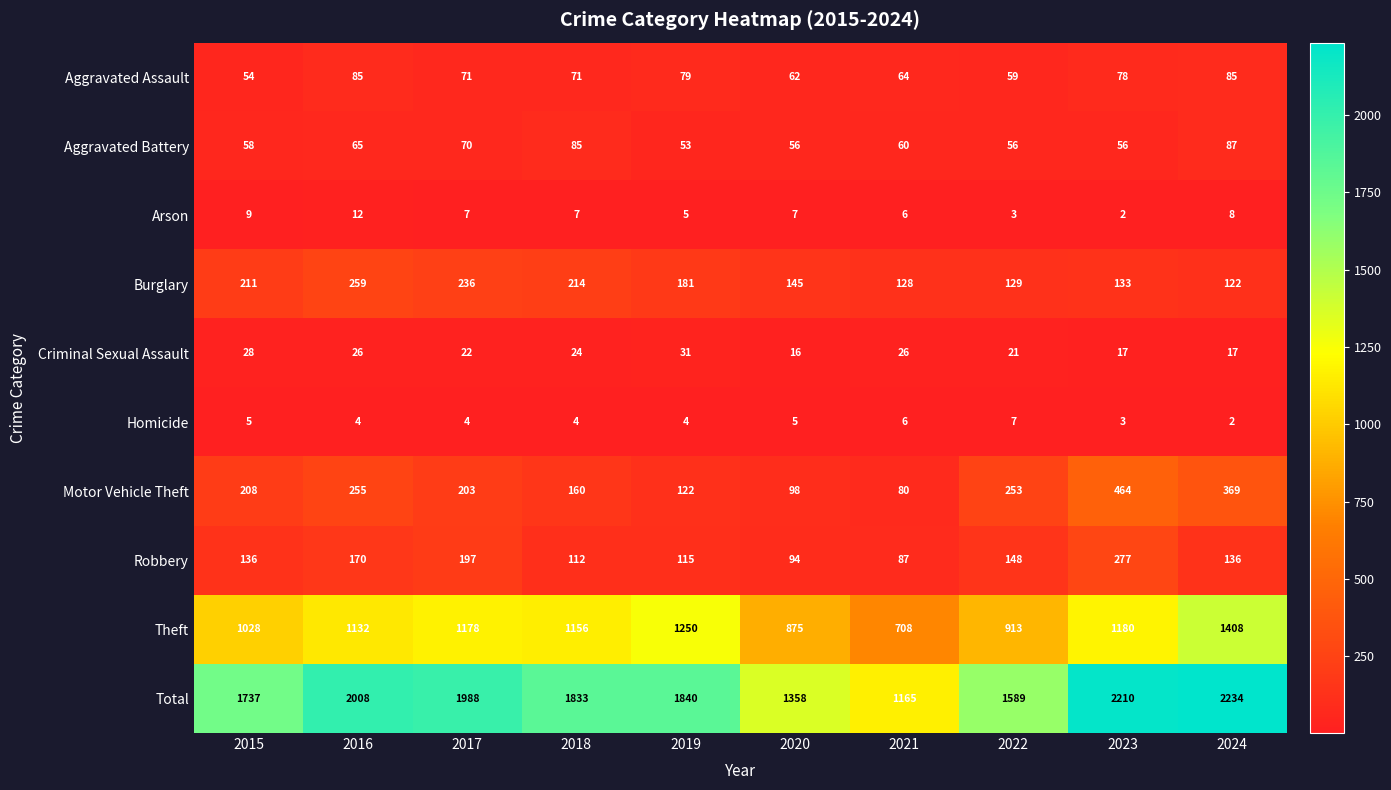

What is the spread (max minus min) of values at 2015?

1732